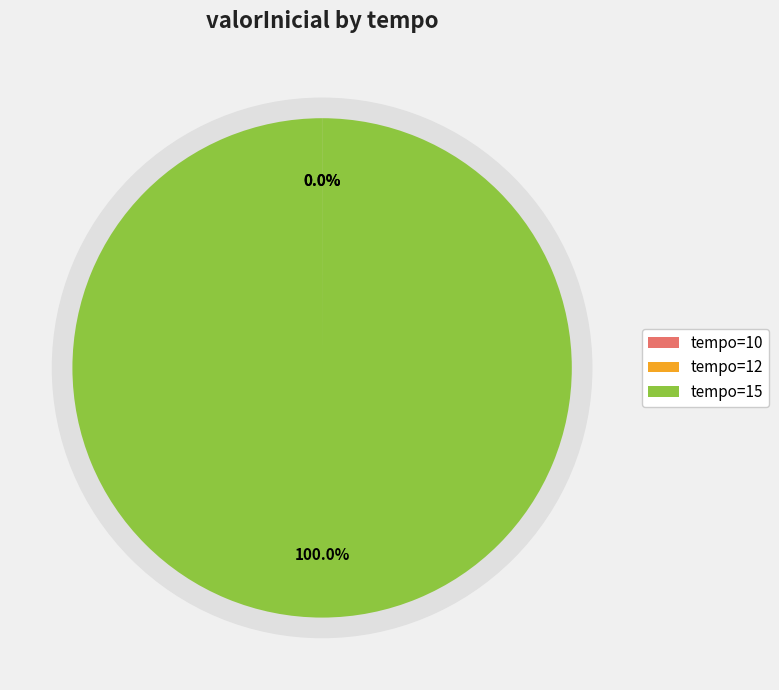

Which category accounts for the majority?

15